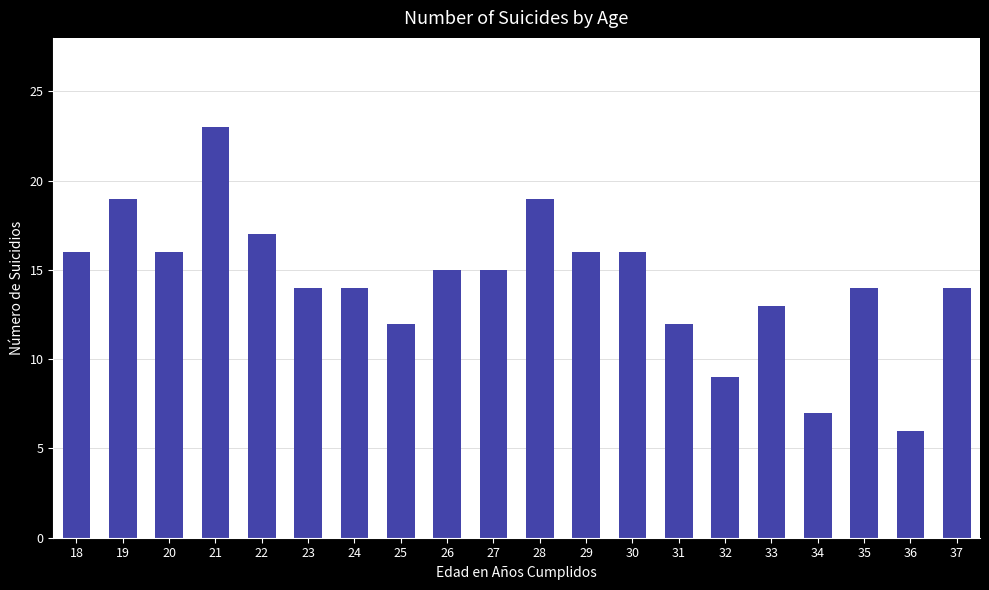

What is the smallest value displayed?

6